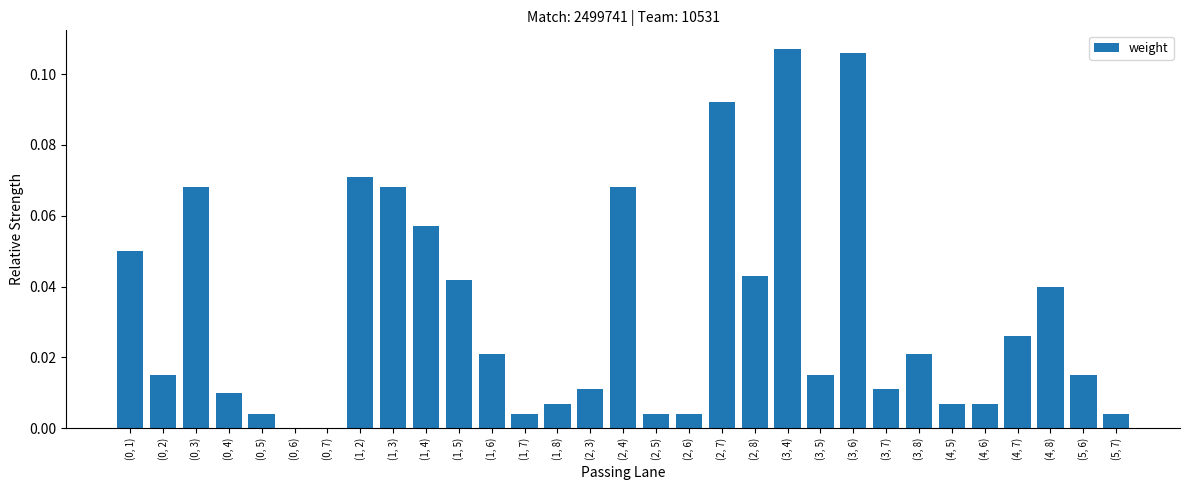

Between (4, 7) and (0, 6), which is larger?

(4, 7)